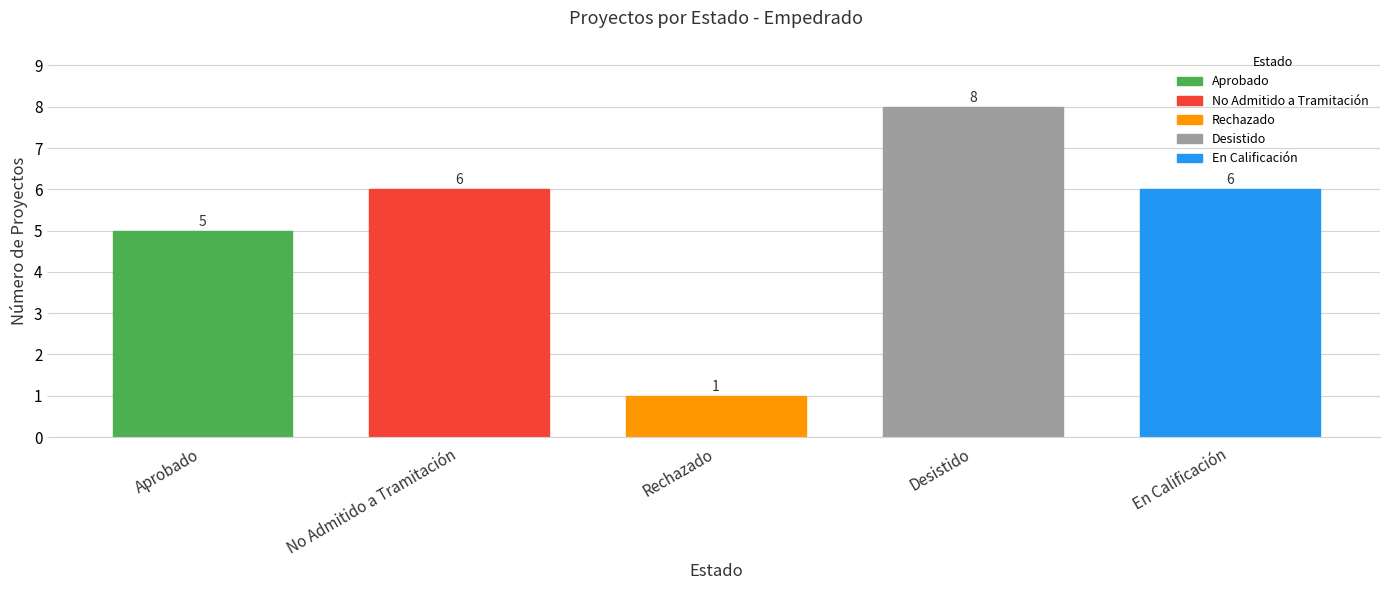

Reading left to right, list all the values displayed in this chart.

5	6	1	8	6